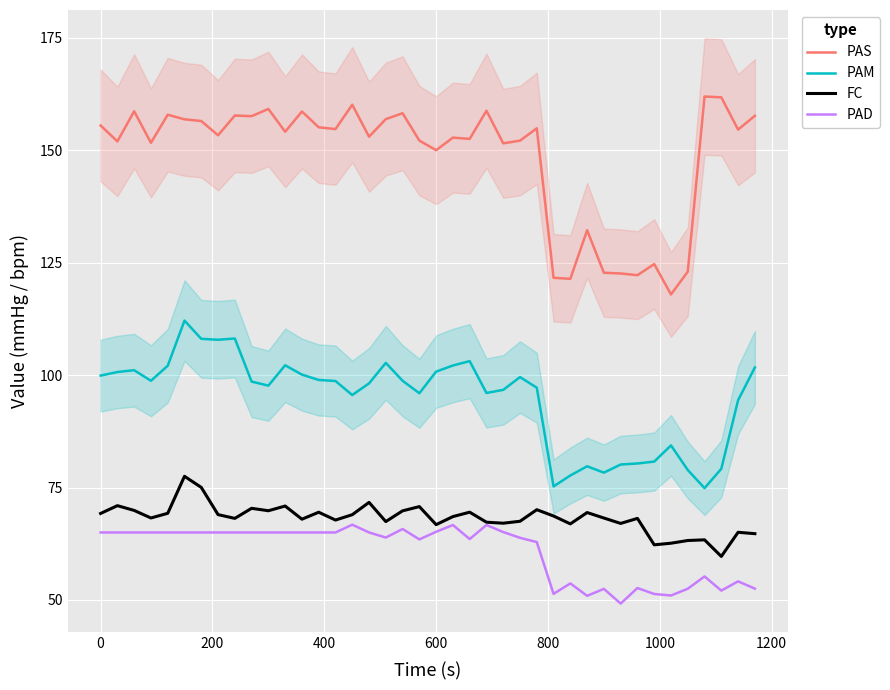

What is the value of the FC point at the 10th from the left?

70.4